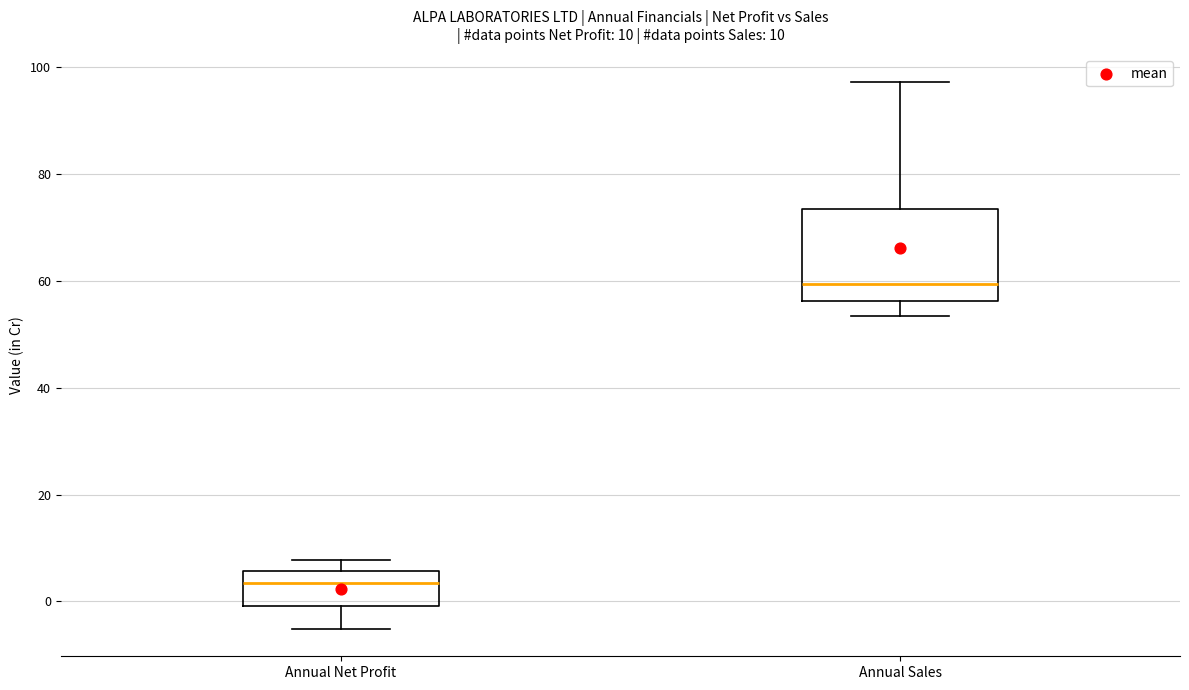

Comparing the boxes themselves (not the whiskers), which one is the tallest?

Annual Sales